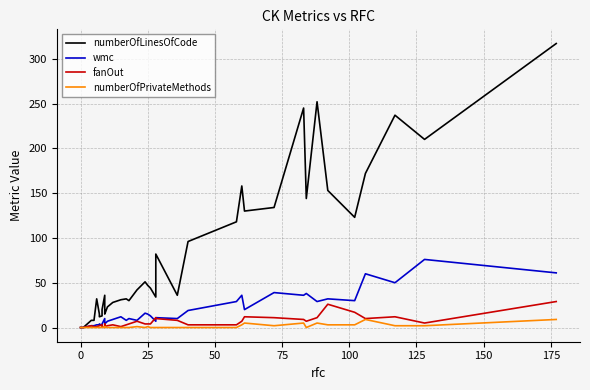

Is the value of wmc at 27 greater than the value of fanOut at 36?

Yes